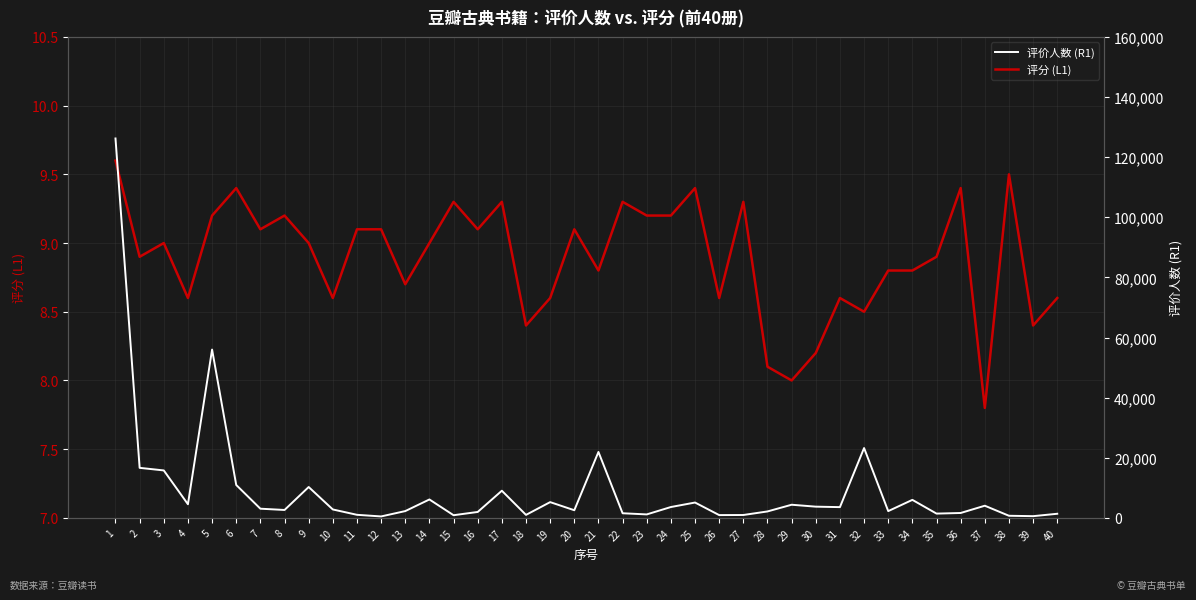

Reading left to right, what are all the values shown in this chart?

评分 (L1): 9.6	8.9	9.0	8.6	9.2	9.4	9.1	9.2	9.0	8.6	9.1	9.1	8.7	9.0	9.3	9.1	9.3	8.4	8.6	9.1	8.8	9.3	9.2	9.2	9.4	8.6	9.3	8.1	8.0	8.2	8.6	8.5	8.8	8.8	8.9	9.4	7.8	9.5	8.4	8.6
评价人数 (R1): 126217.0	16642.0	15784.0	4533.0	55992.0	10943.0	3053.0	2627.0	10266.0	2798.0	1020.0	477.0	2260.0	6124.0	884.0	1968.0	9030.0	992.0	5241.0	2544.0	21931.0	1535.0	1151.0	3610.0	5103.0	925.0	955.0	2140.0	4369.0	3731.0	3576.0	23229.0	2250.0	5991.0	1421.0	1625.0	4043.0	701.0	568.0	1366.0